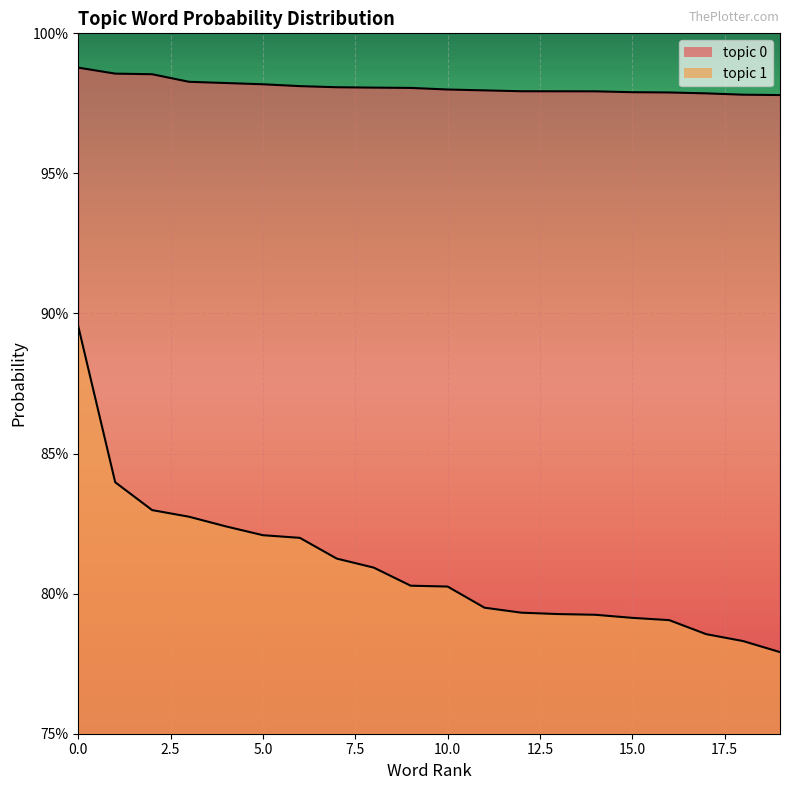

At how many categories does at least one series exceed 0?

20